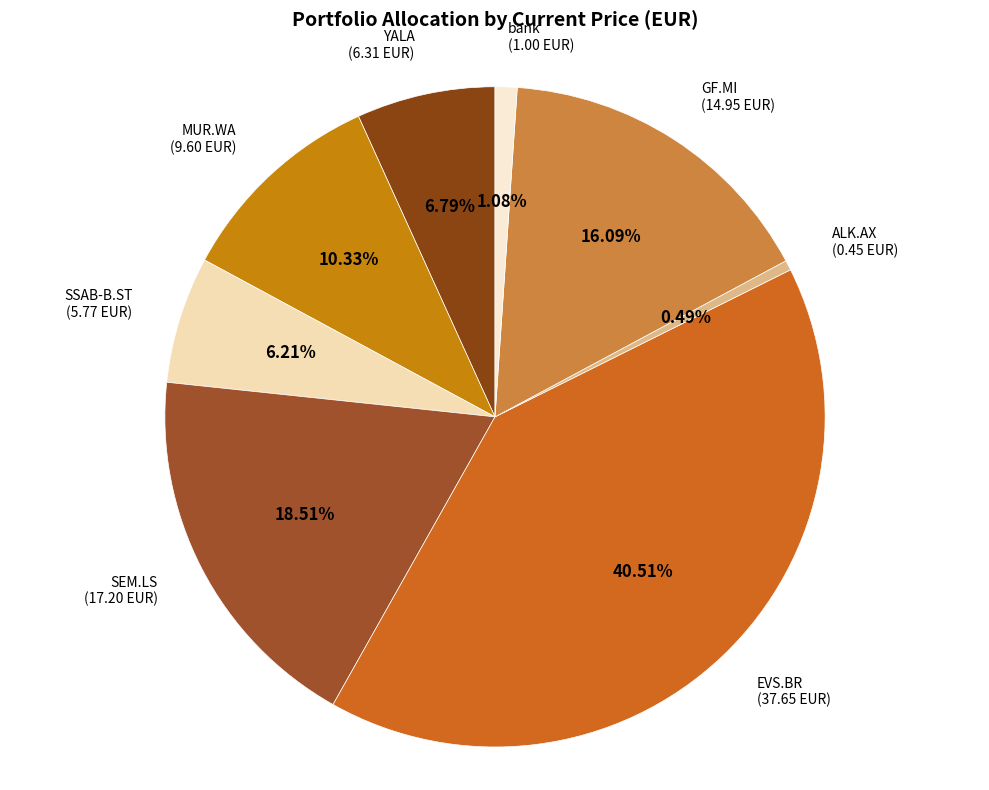

To the nearest percent, what is the difference between the EVS.BR and bank slice percentages?

39%